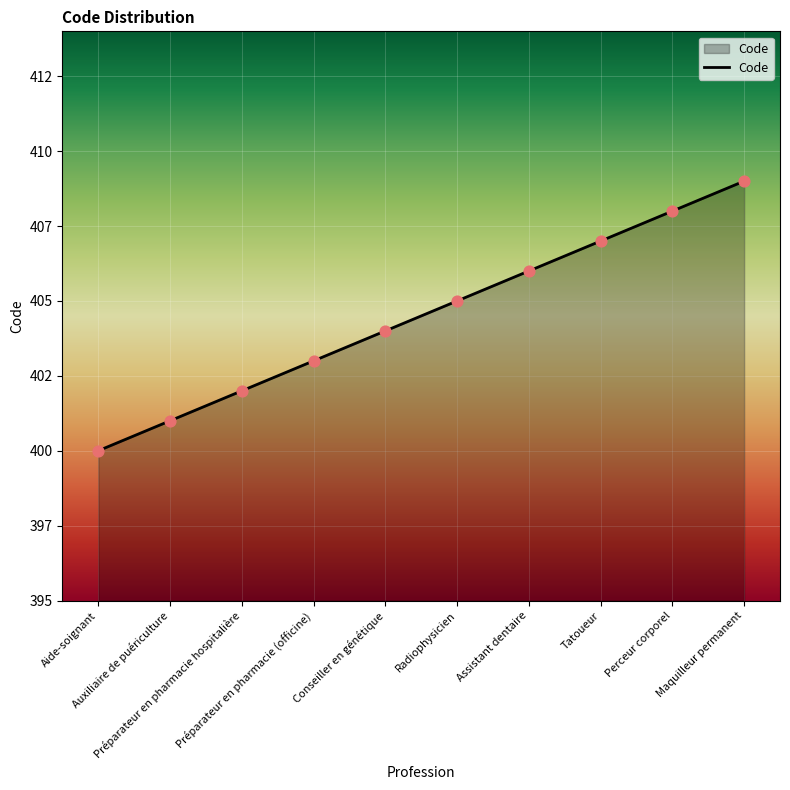

What is the change in value from Préparateur en pharmacie (officine) to Maquilleur permanent?

+6